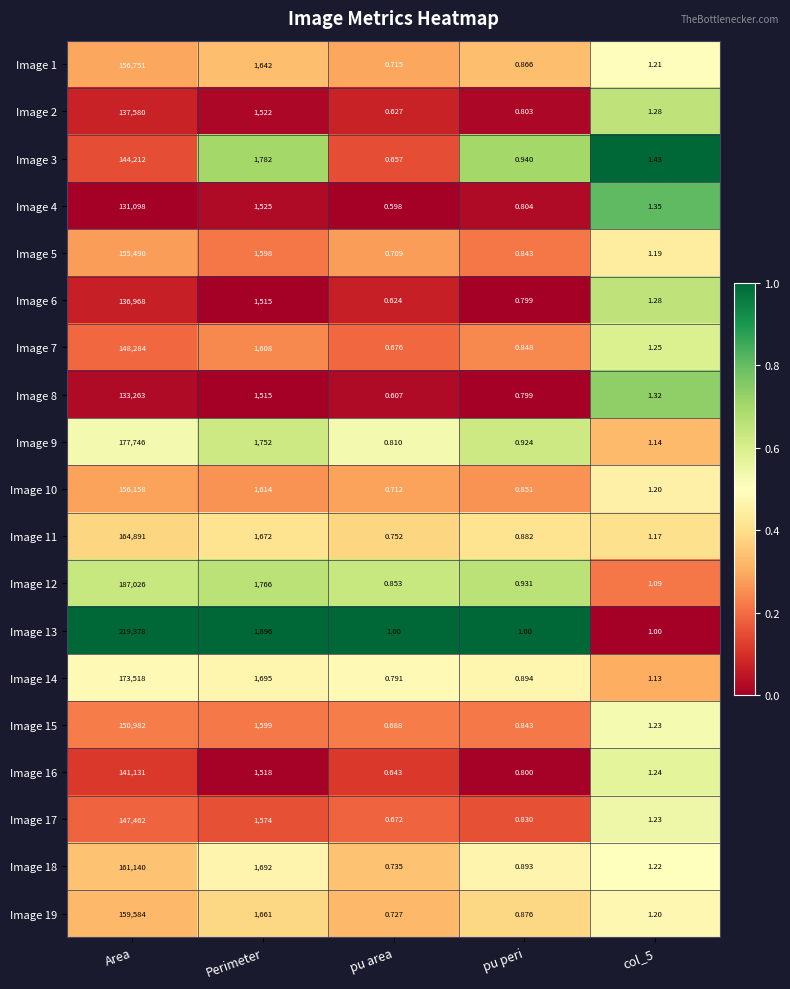

At which category is the sum across all series the highest?

Area